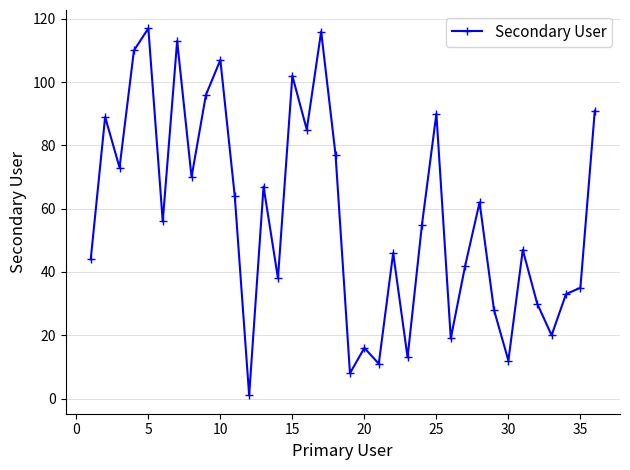

True or false: the data has more than 0 interior local peaks.

True